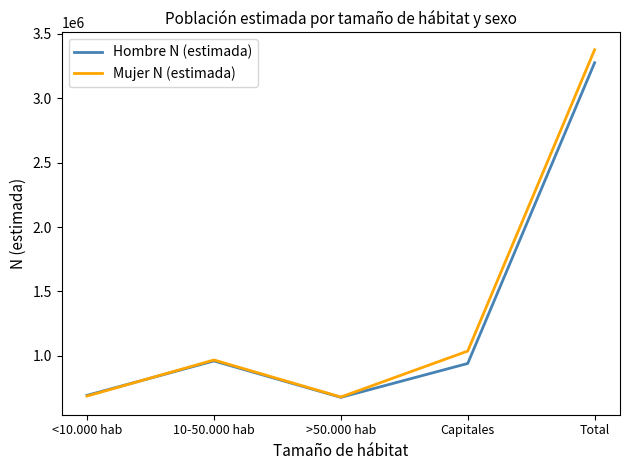

What is the sum of the Mujer N (estimada) values at 10-50.000 hab and <10.000 hab?

1656744